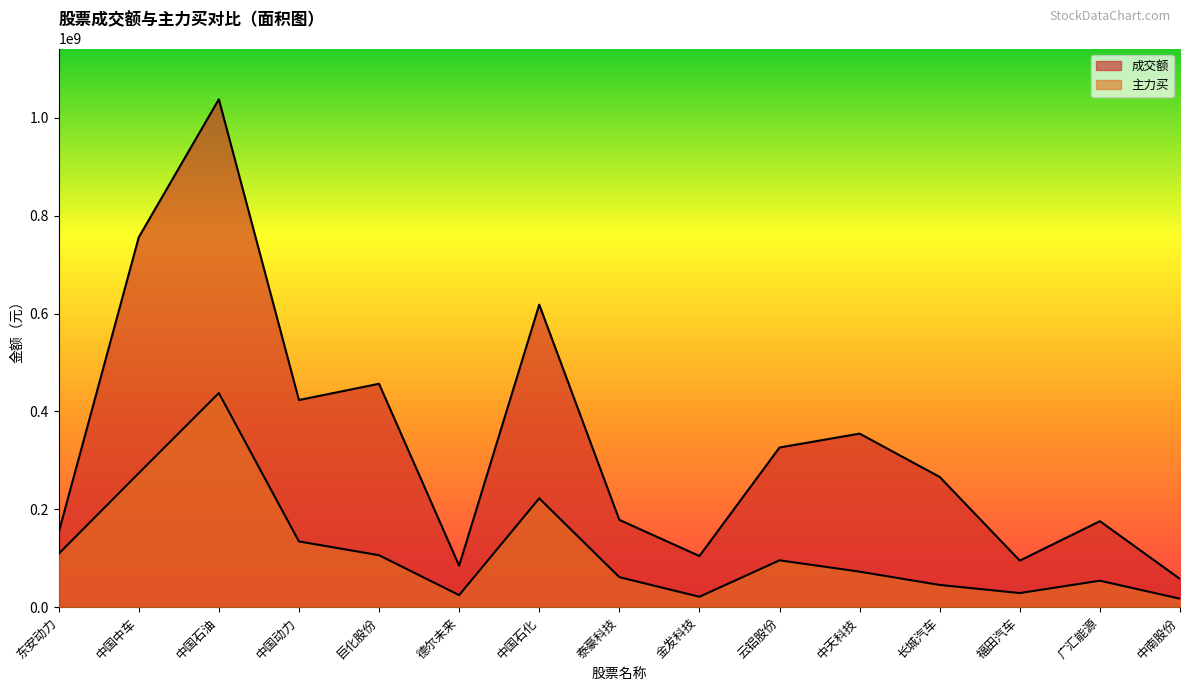

What are all the series names shown in the legend?

成交额, 主力买